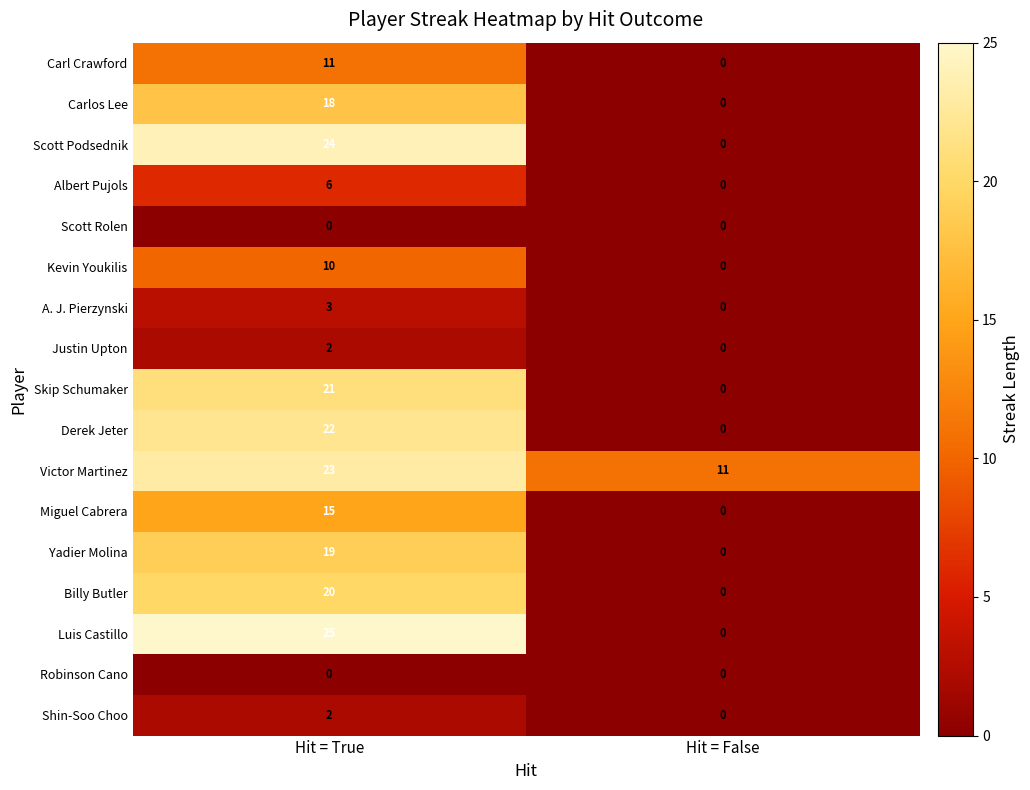

What is the average value of the Victor Martinez series?

17